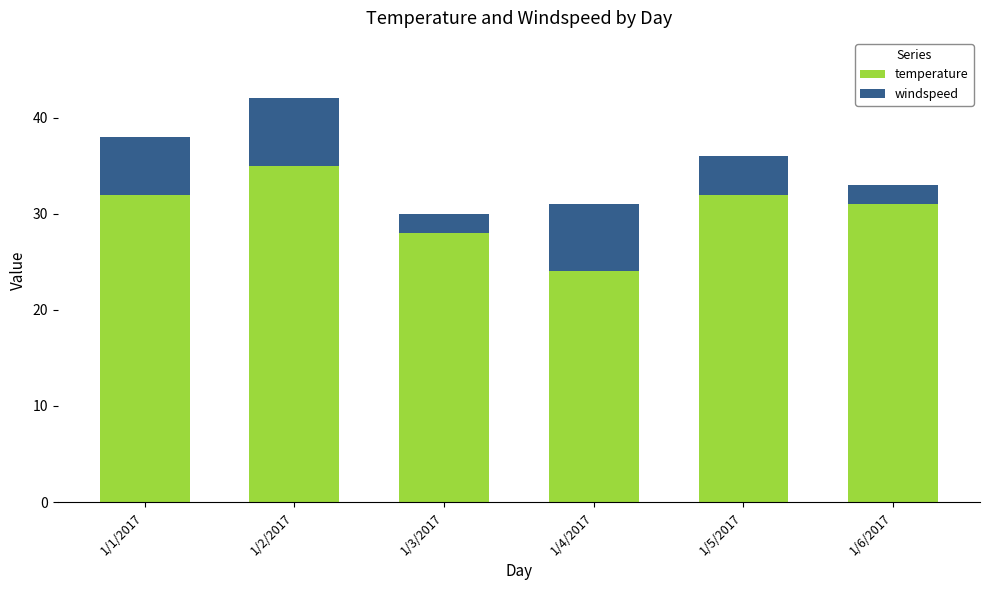

At which label does temperature reach its minimum?

1/4/2017